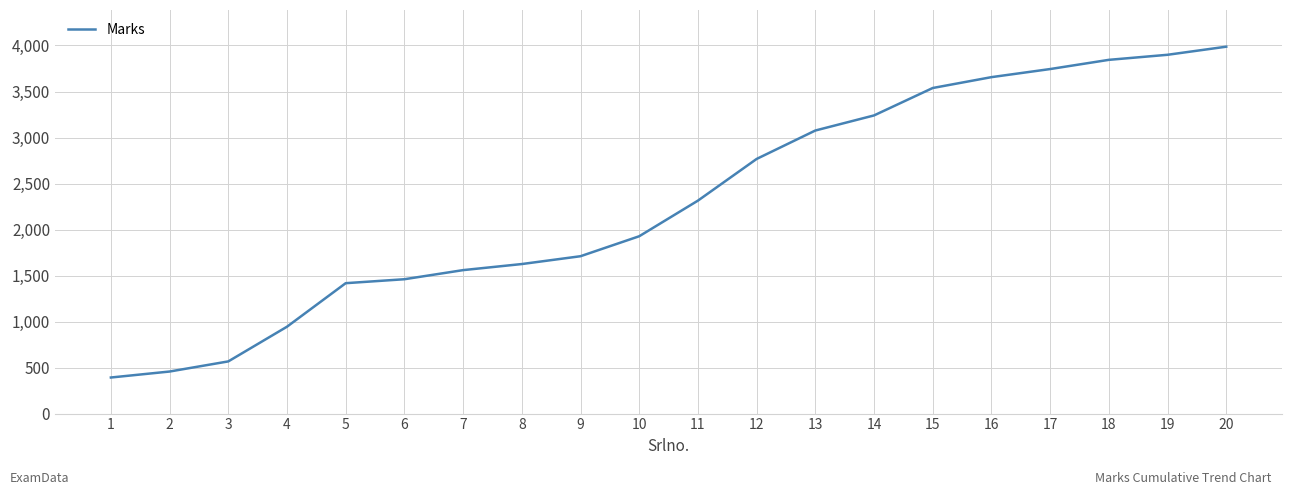

True or false: there are more than 1 points higher than both neighbors.

False